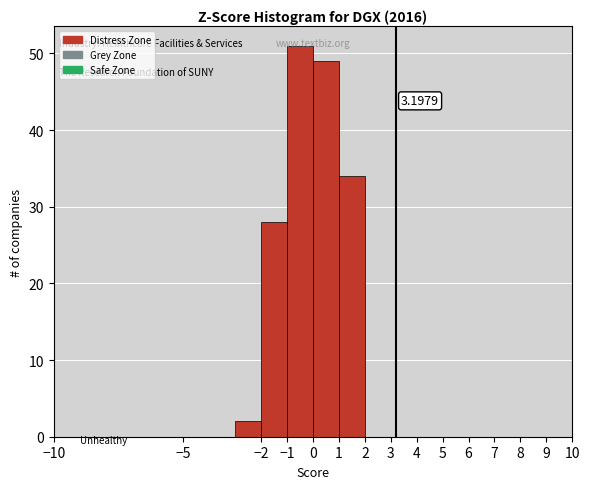

Which range on the x-axis has the tallest bar?

-1 to 0